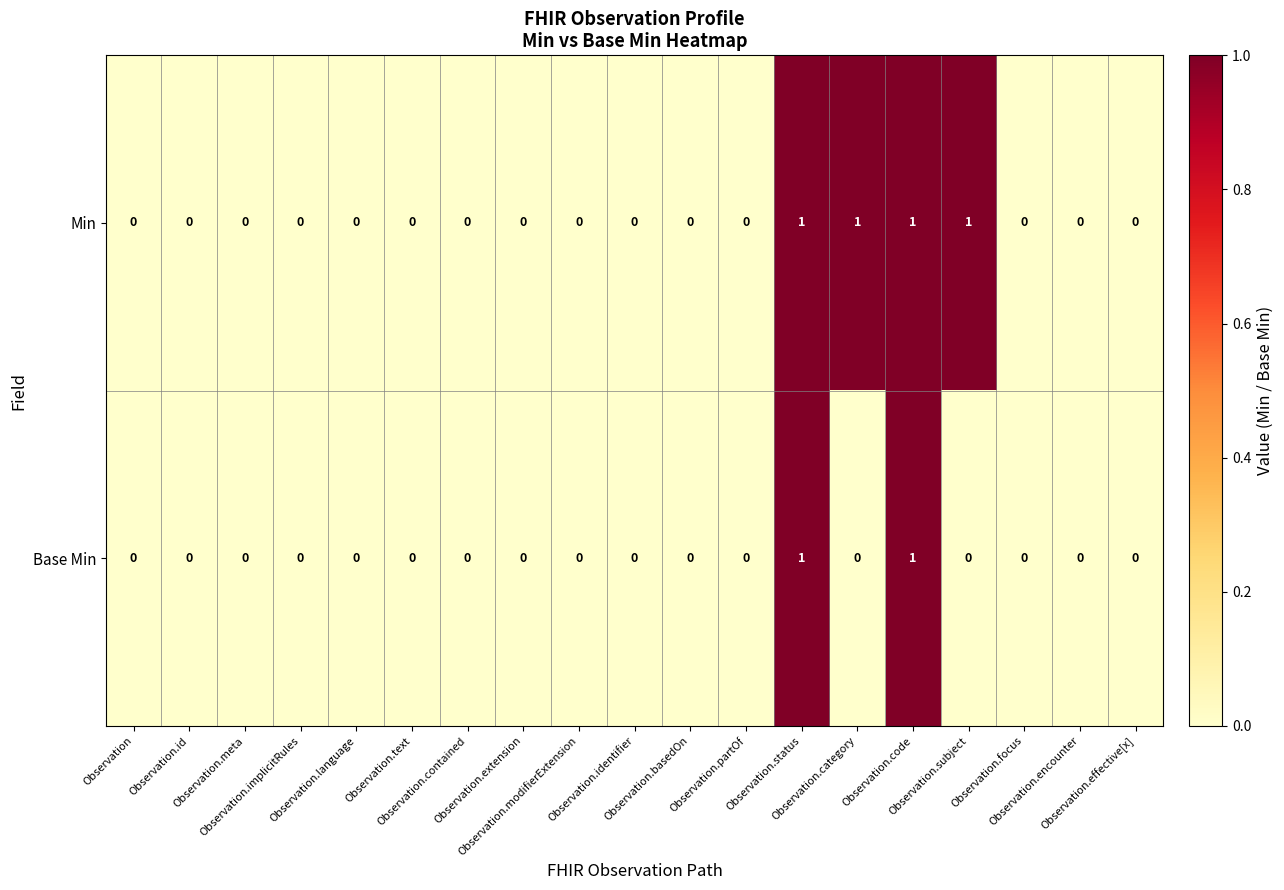

What is the sum of all Min values?

4